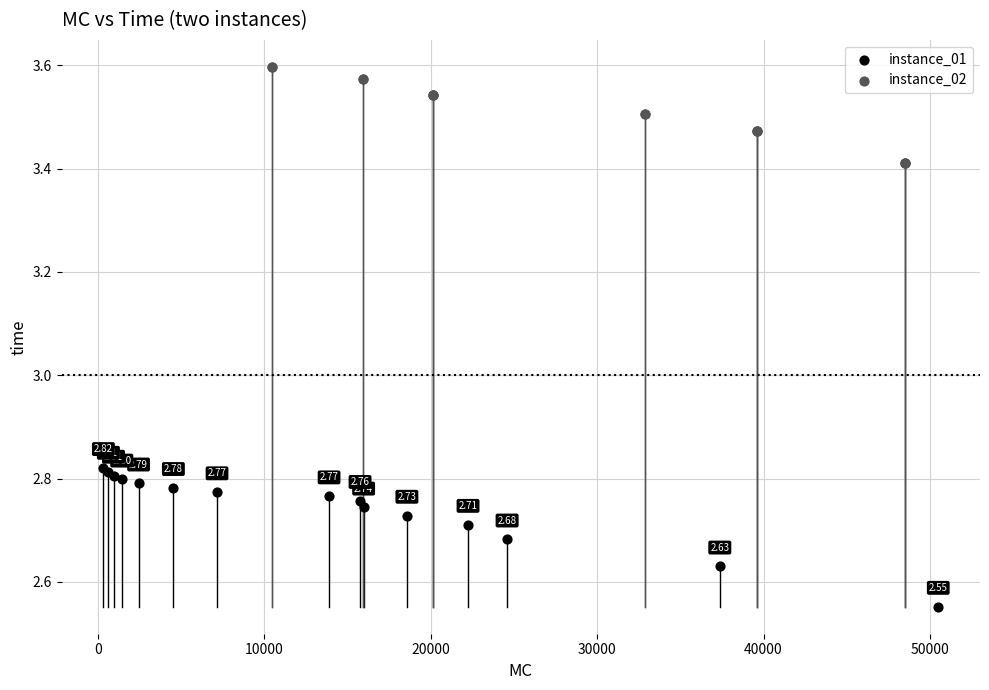

Which series has the largest Y range (max minus min)?

instance_01